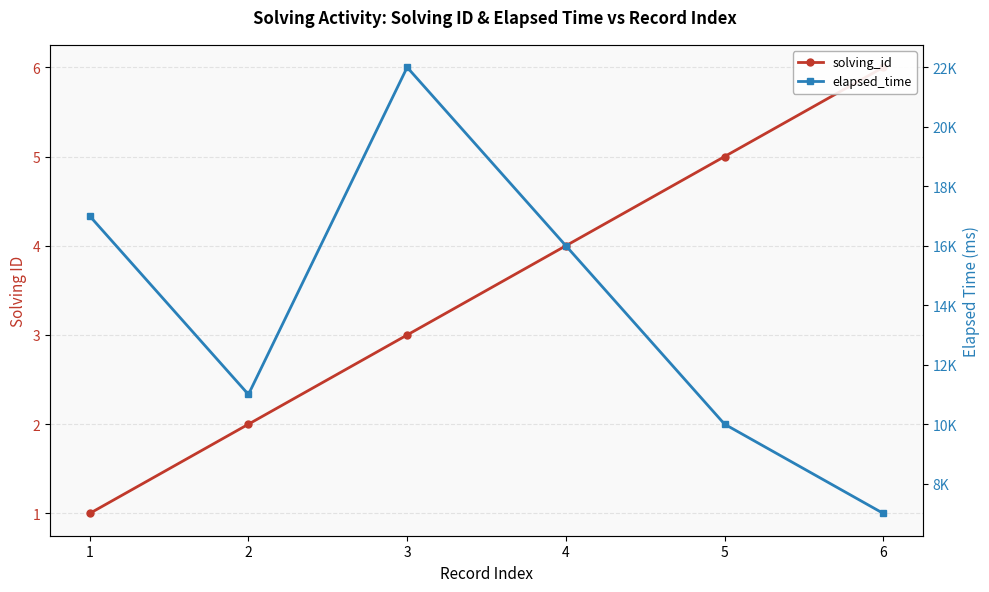

What is the sum of the solving_id values at 3 and 1?

4